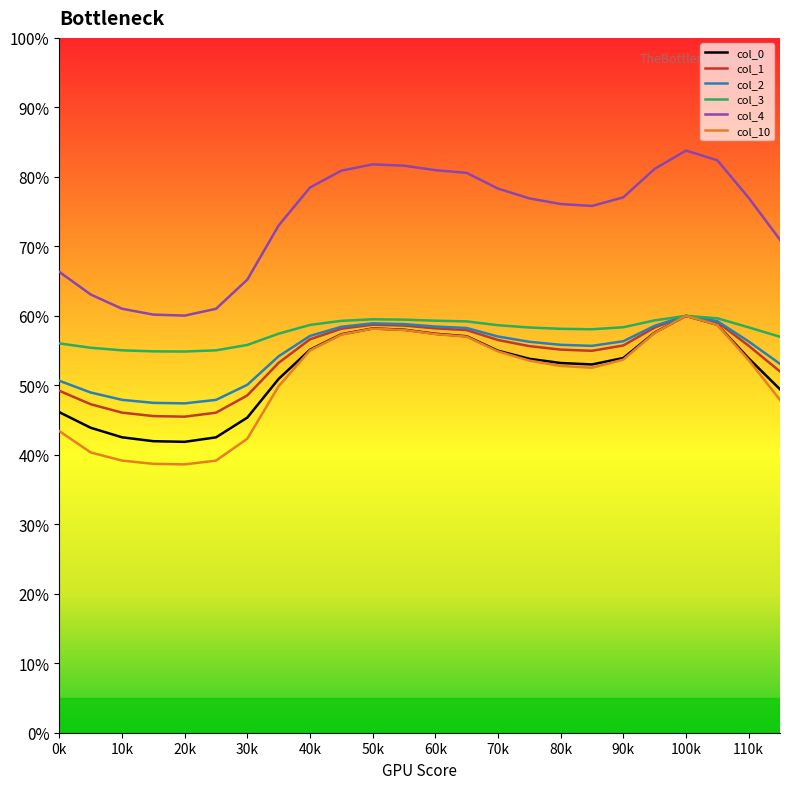

What is the highest value of the col_4 series?

83.8